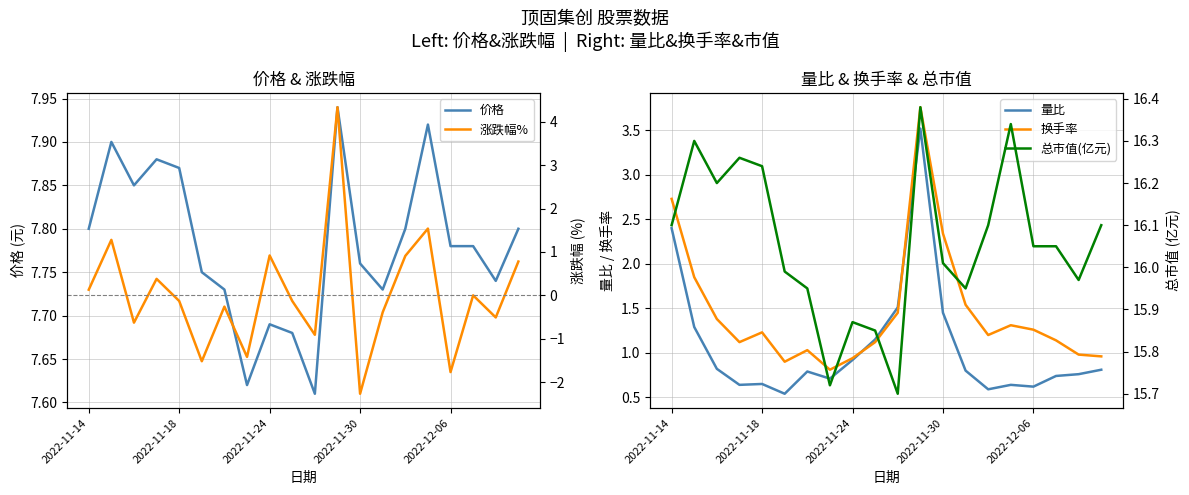

Where is 量比 nearest to the value 2?

2022-11-14